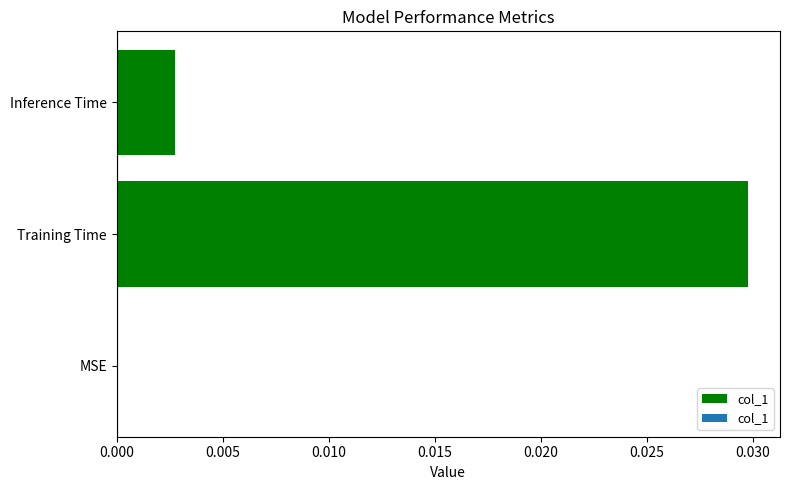

The value at MSE is 0.0. True or false?

True